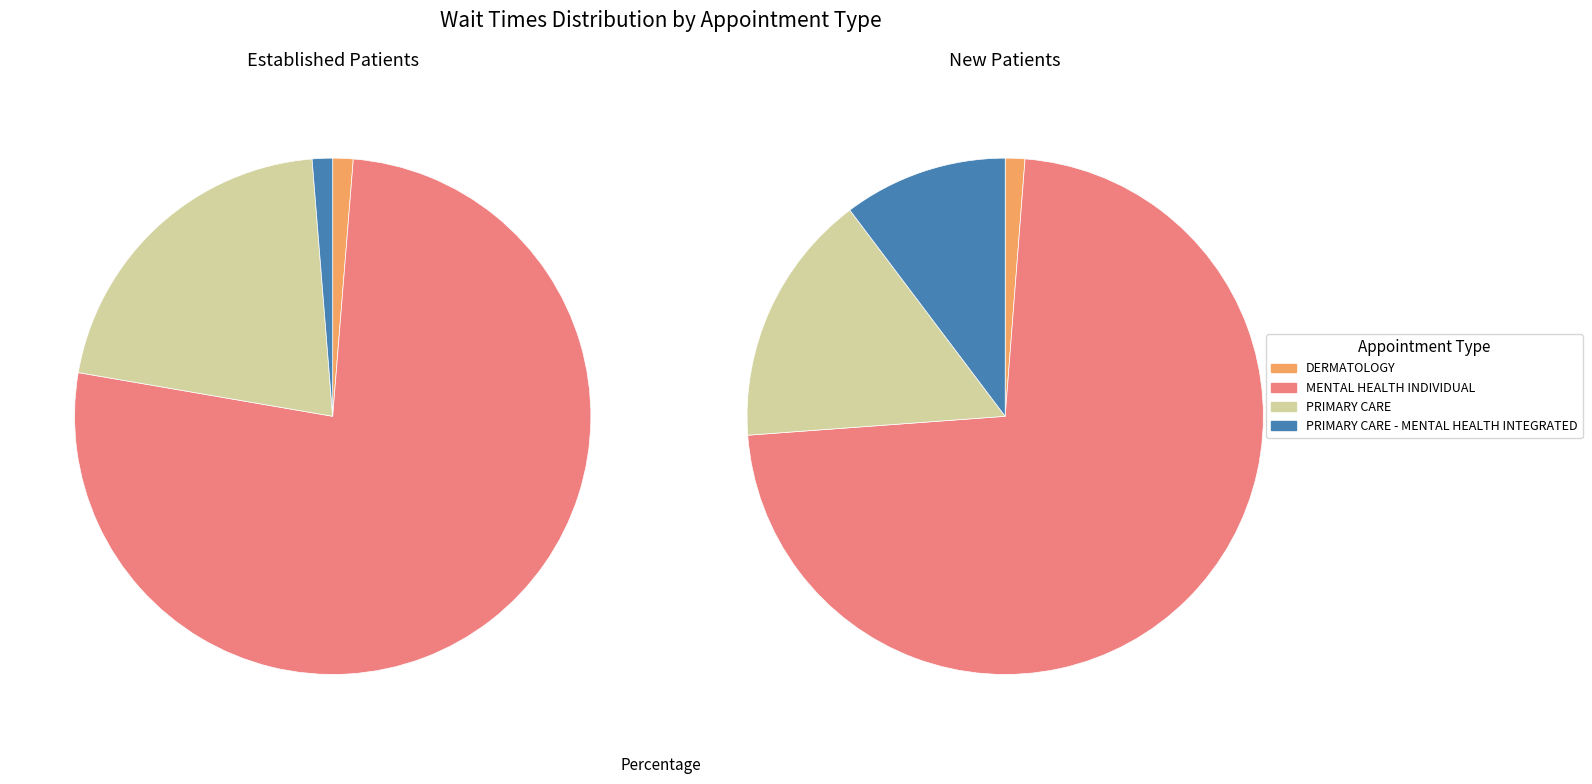

Which category has the biggest portion of the pie?

MENTAL HEALTH INDIVIDUAL